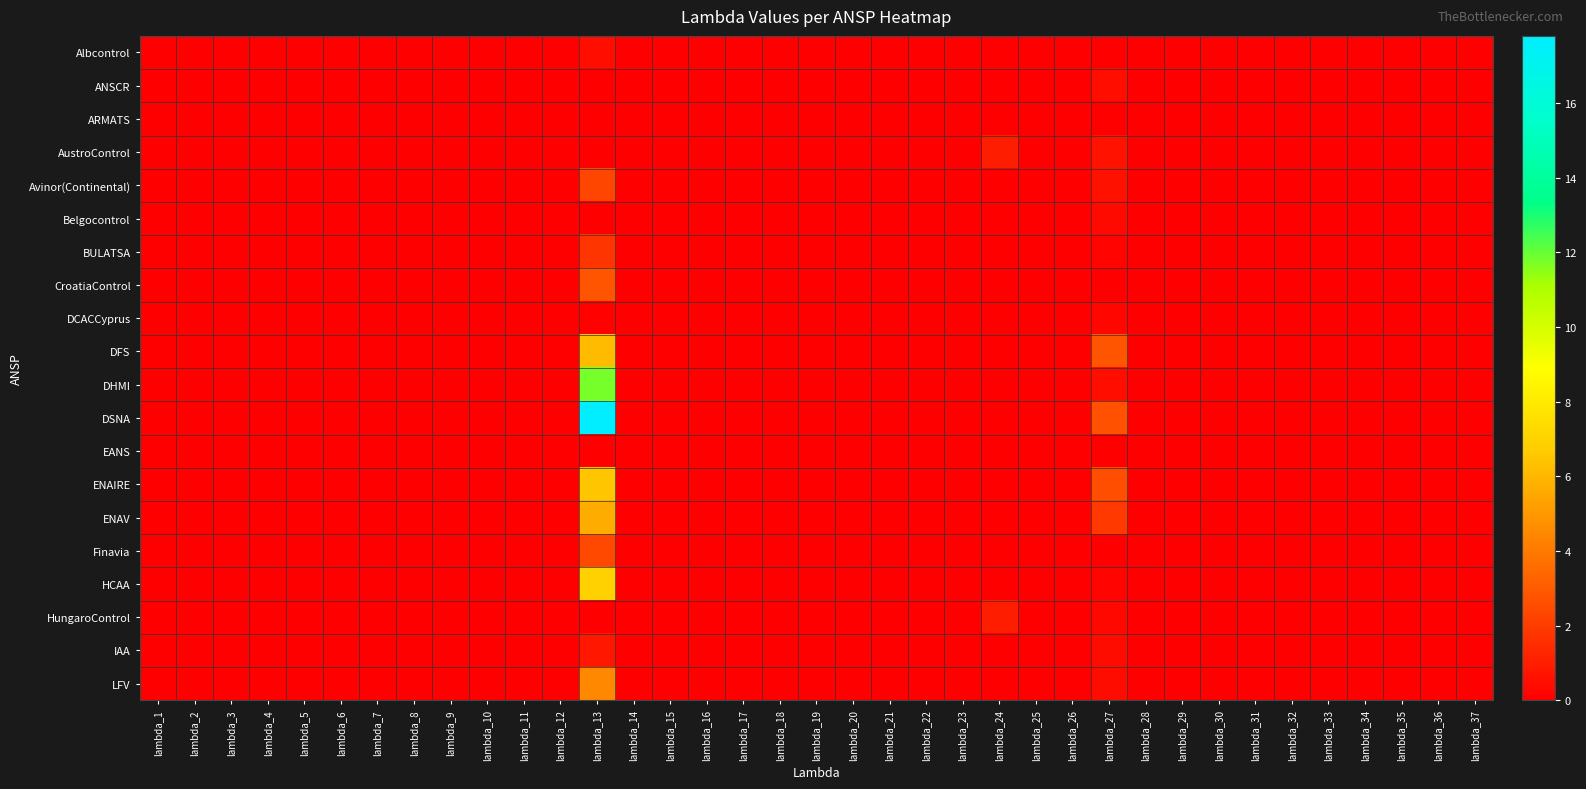

Between lambda_33 and lambda_22, which is larger?

lambda_33